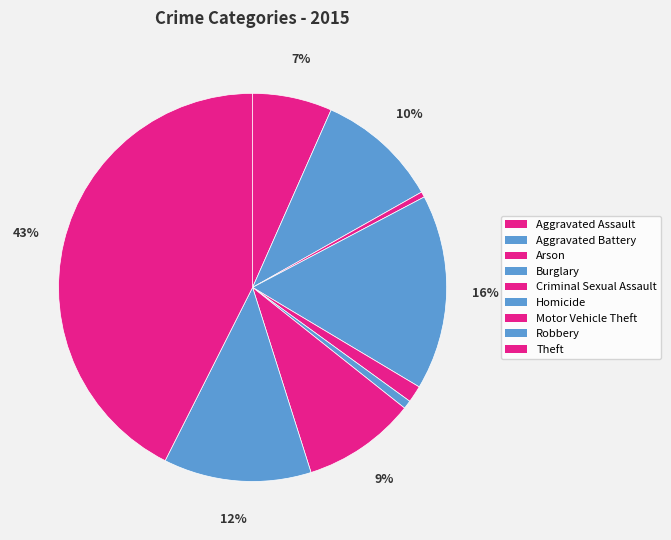

To the nearest percent, what is the combined percentage of Theft and Aggravated Battery?

53%